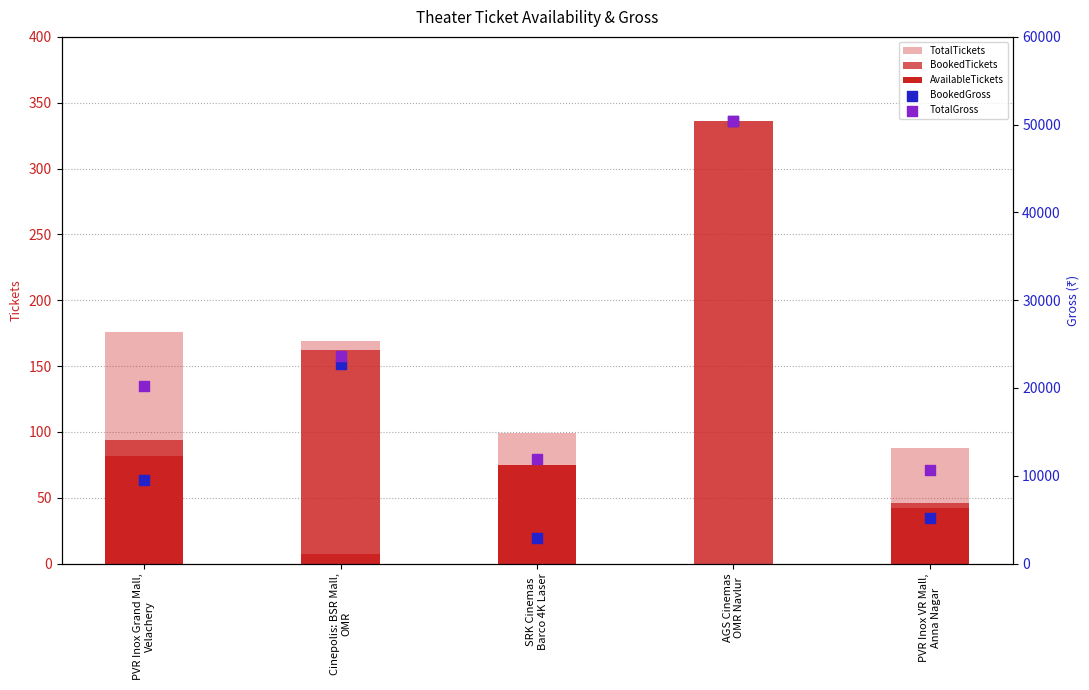

What is the total value across all series at SRK Cinemas
Barco 4K Laser?

14958.0